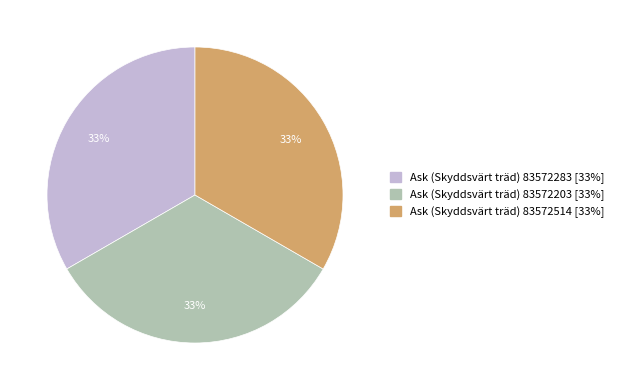

Count the number of slices in the pie.

3